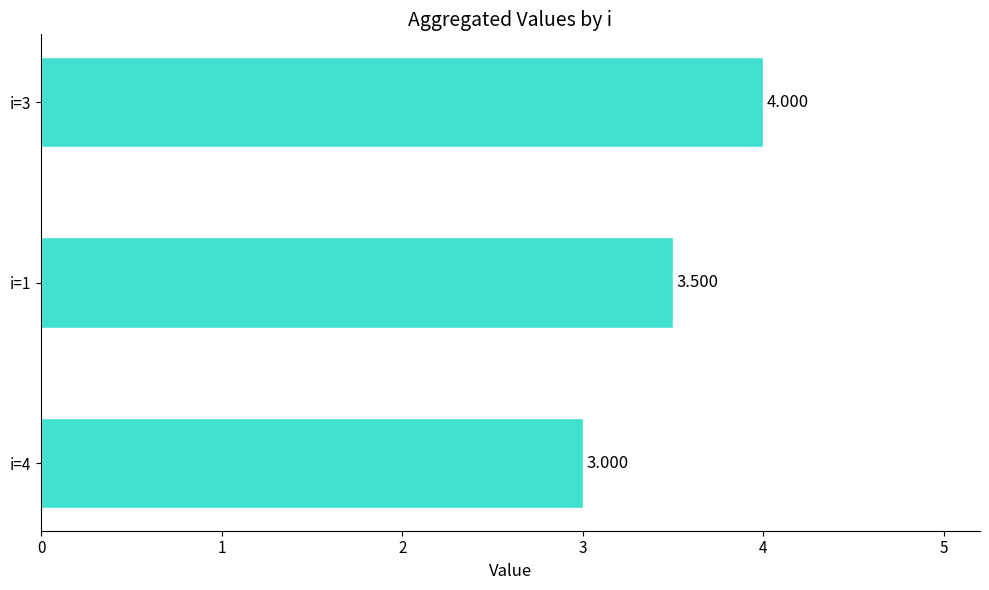

What is the difference between the maximum and second lowest values?

0.5